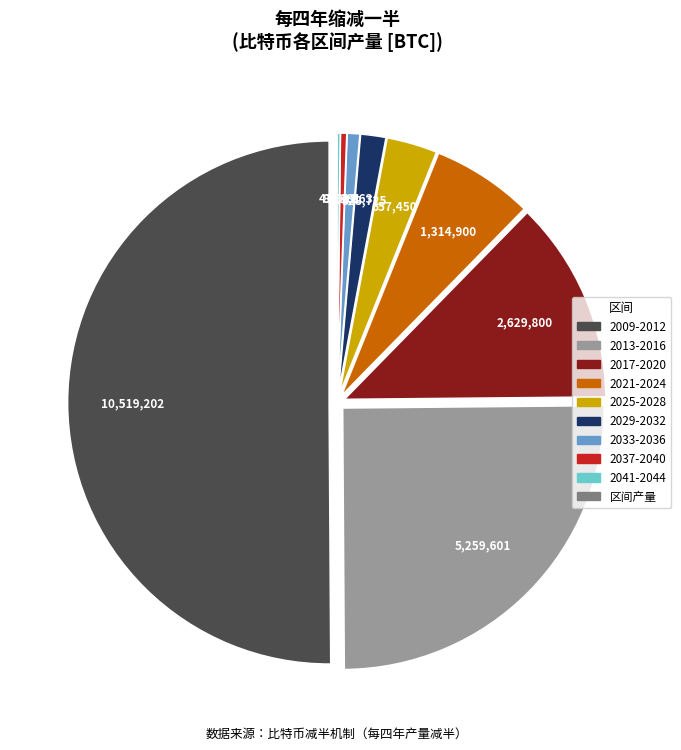

Count the number of slices in the pie.

9